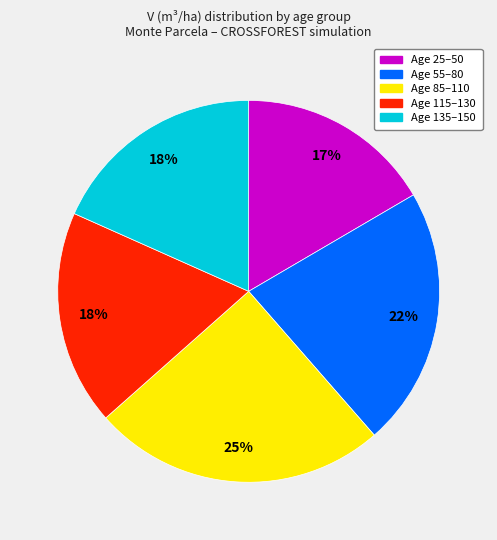

Is there any slice that represents more than half of the pie?

No